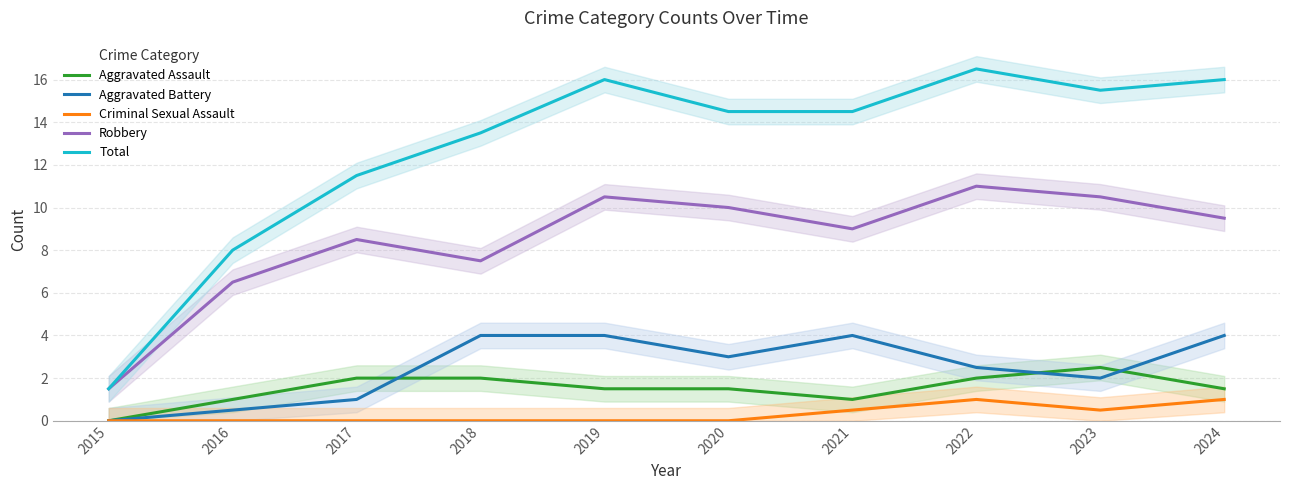

What is the total value across all series at 2023?

31.0